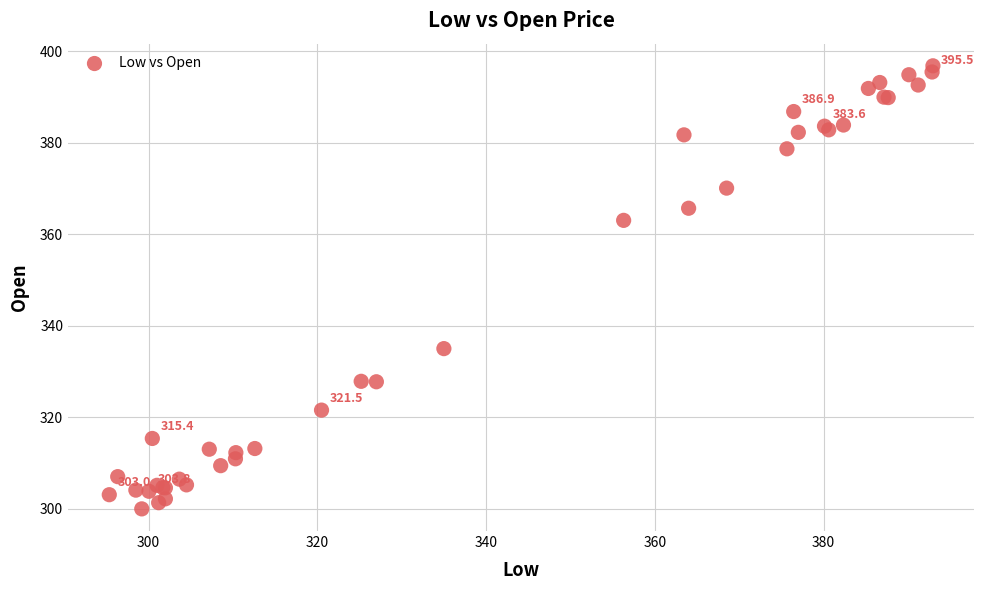

What Y value in the scatter plot is closest to 348?

335.0